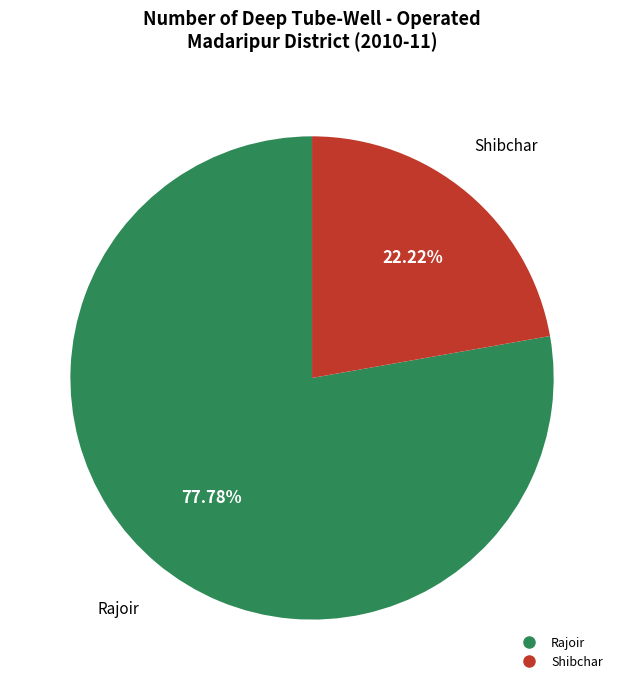

Which category accounts for the majority?

Rajoir